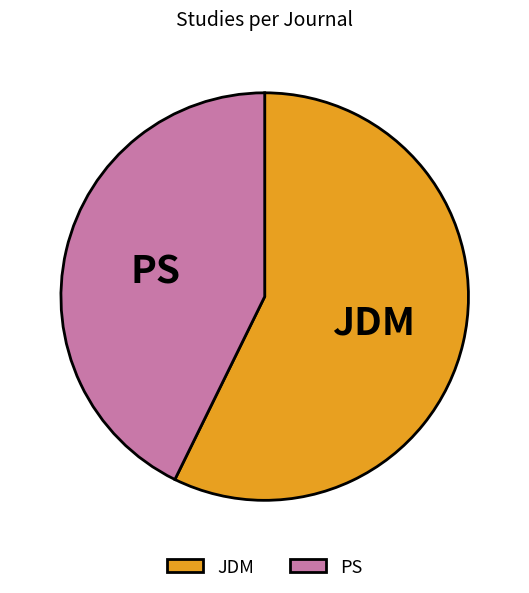

Is the sum of JDM and PS greater than half?

Yes